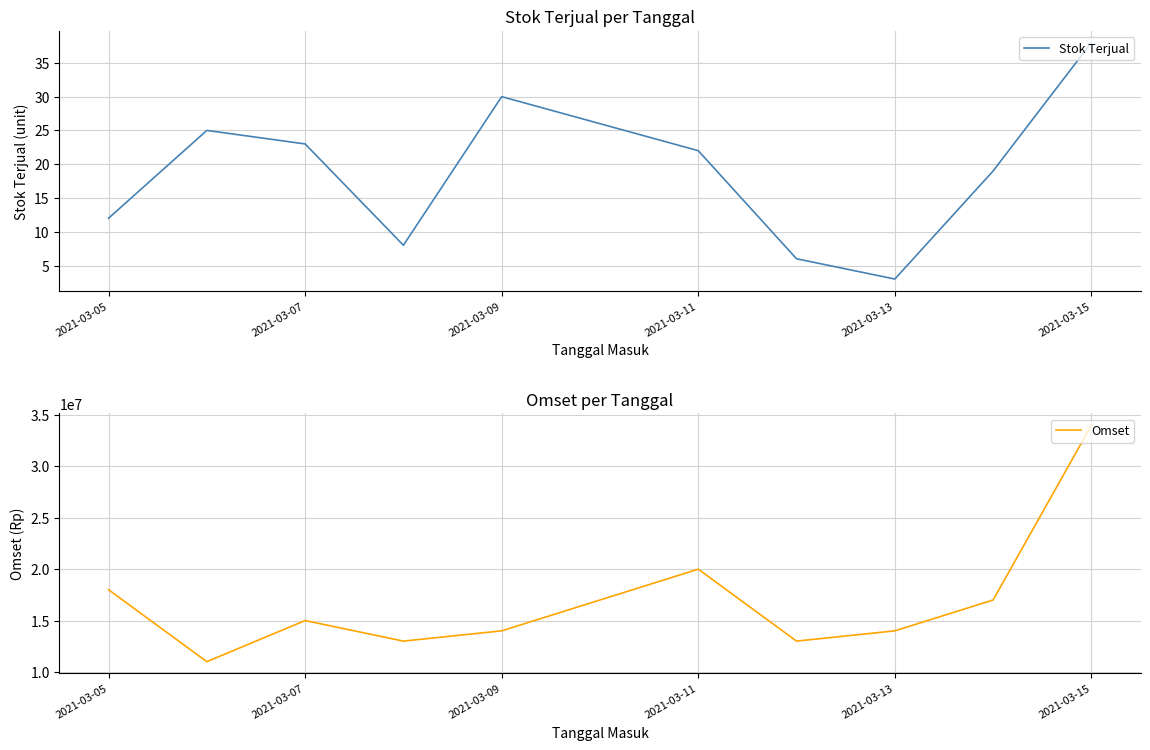

At which label is Omset closest to 22500000?

2021-03-11